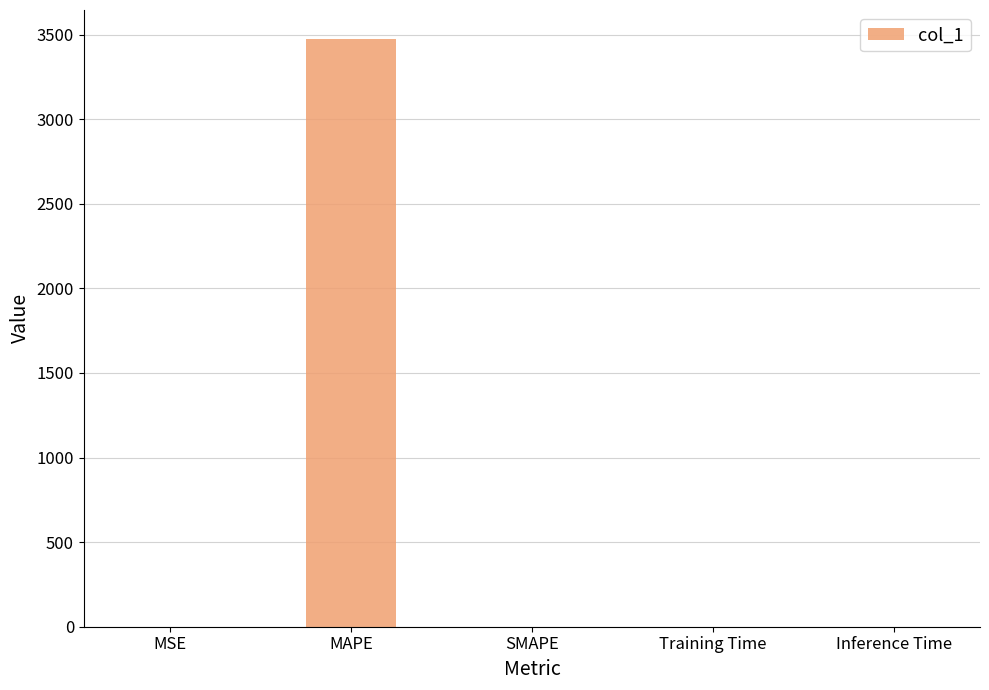

The value at MAPE is 4840.0. True or false?

False